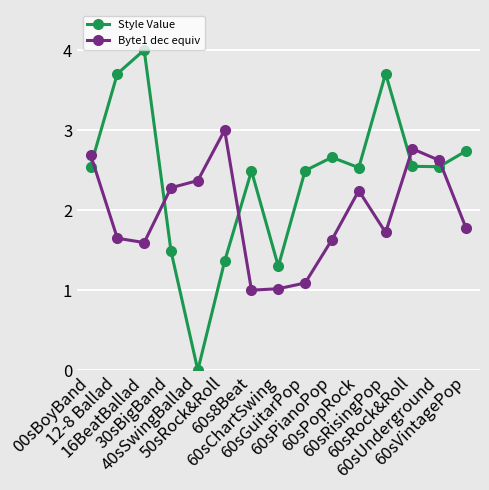

Which series has the largest range (max minus min)?

Style Value